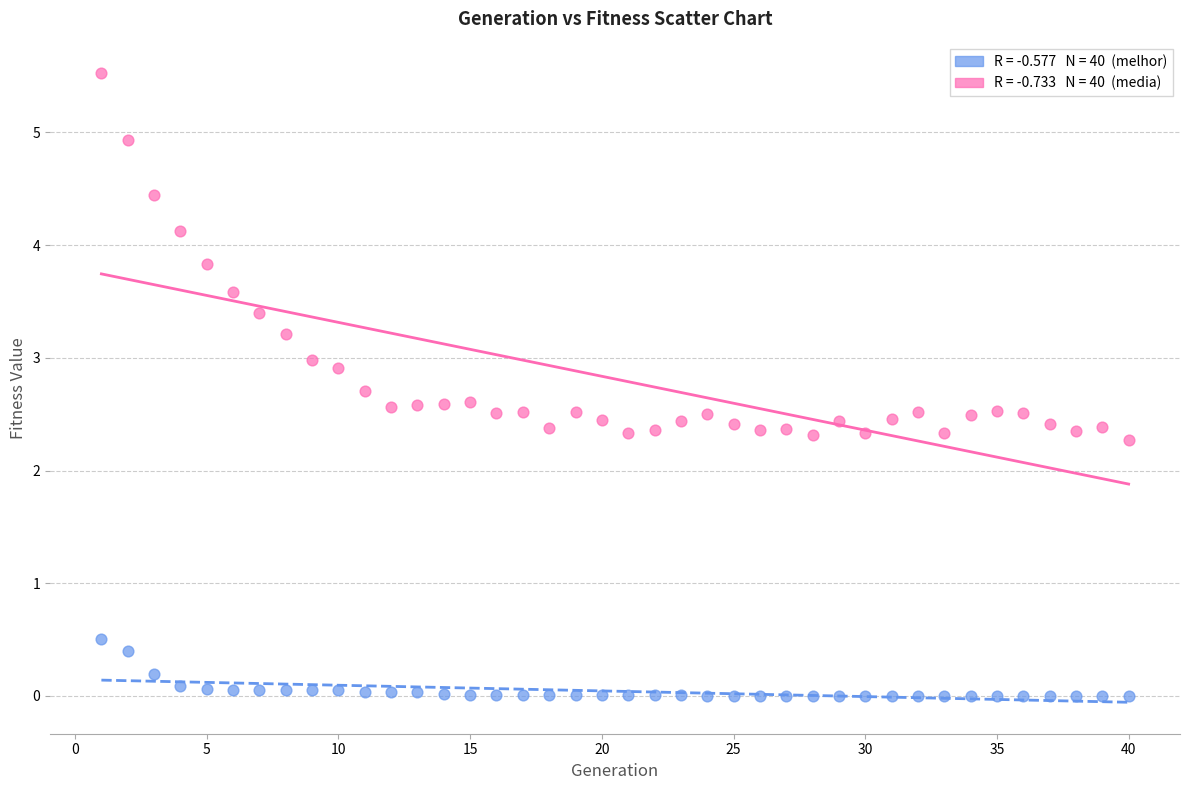

Across all data points, what is the range of X values (max minus min)?

39.0